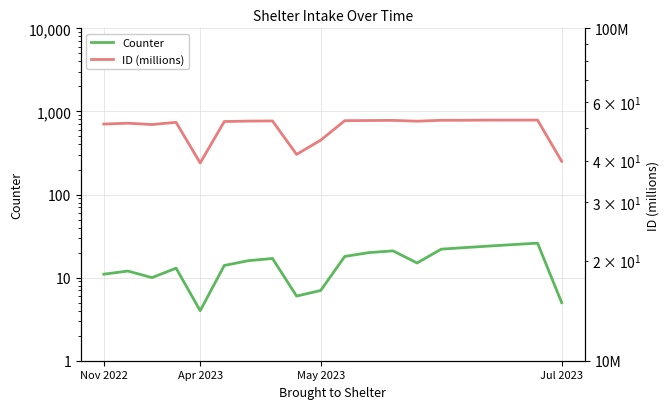

True or false: Counter and ID (millions) cross at least once.

False